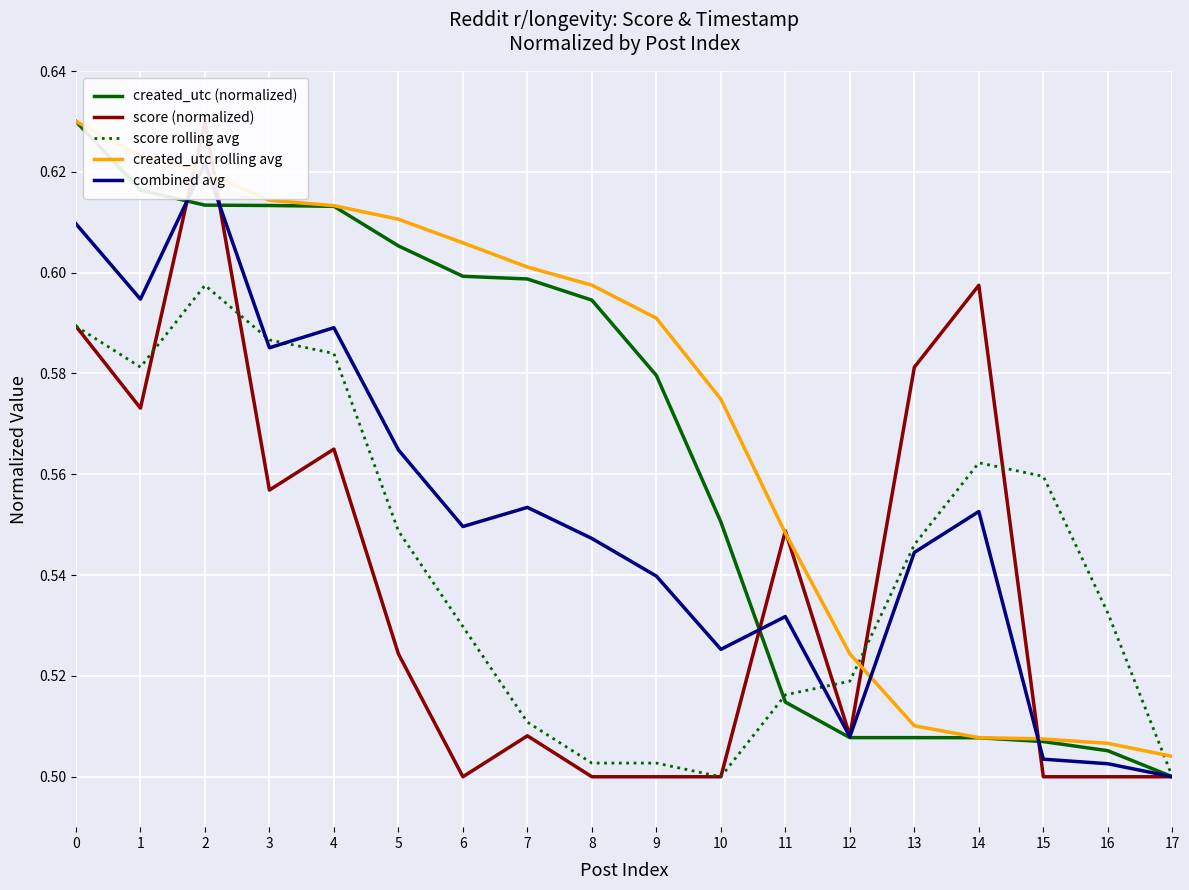

At which category is the sum across all series the highest?

2